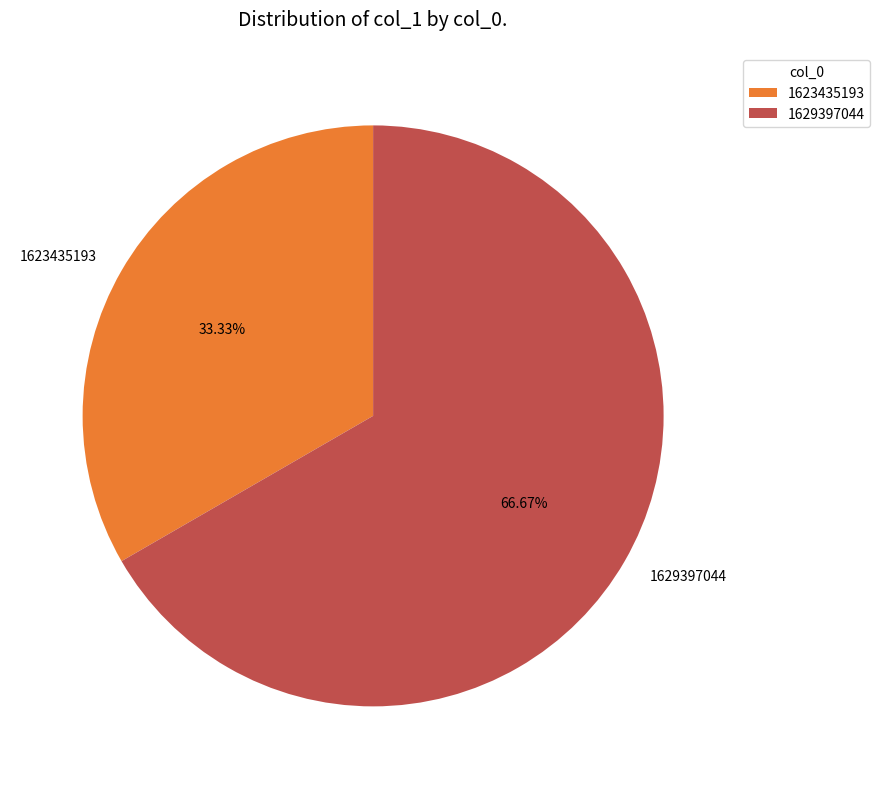

Rank the categories by value from lowest to highest.

1623435193, 1629397044